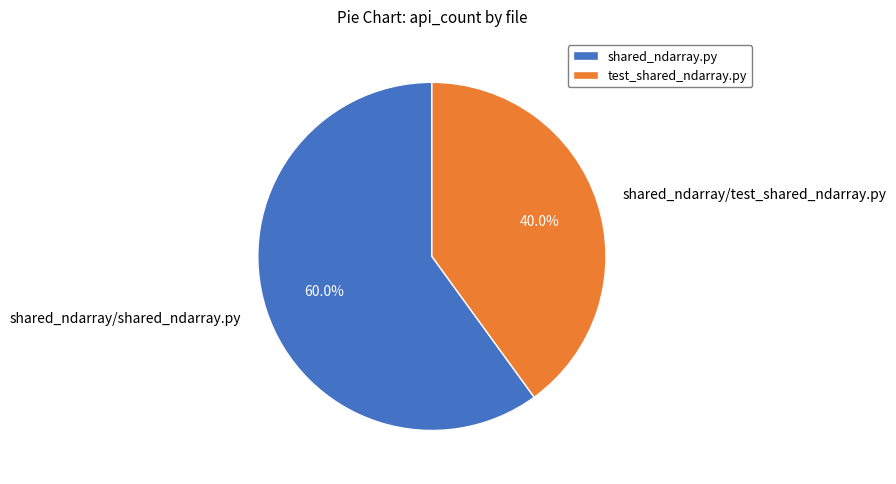

To the nearest percent, what is the average slice percentage?

50%